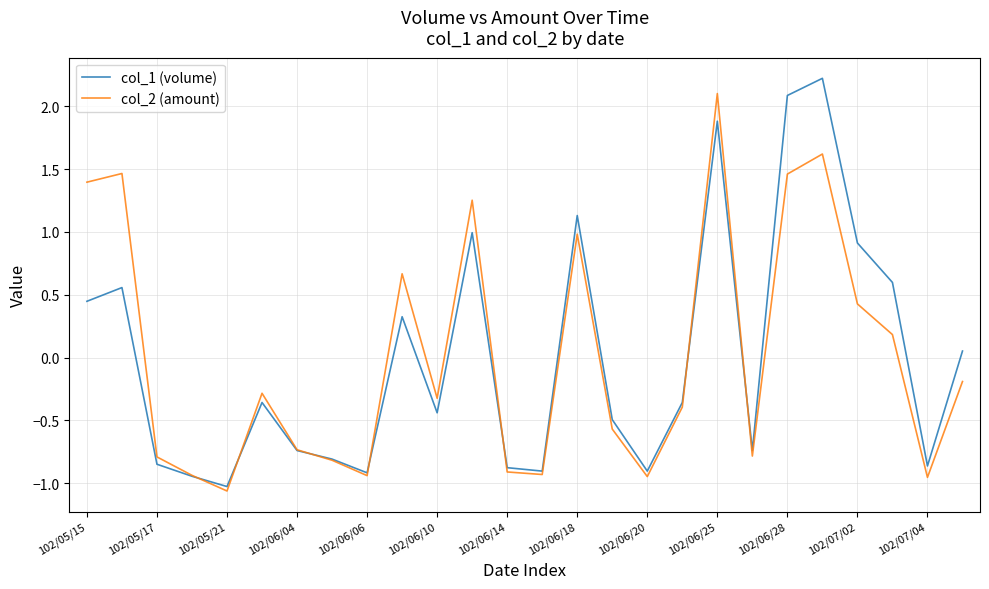

What is the difference between the second highest and minimum values in the col_2 (amount) series?

2.7